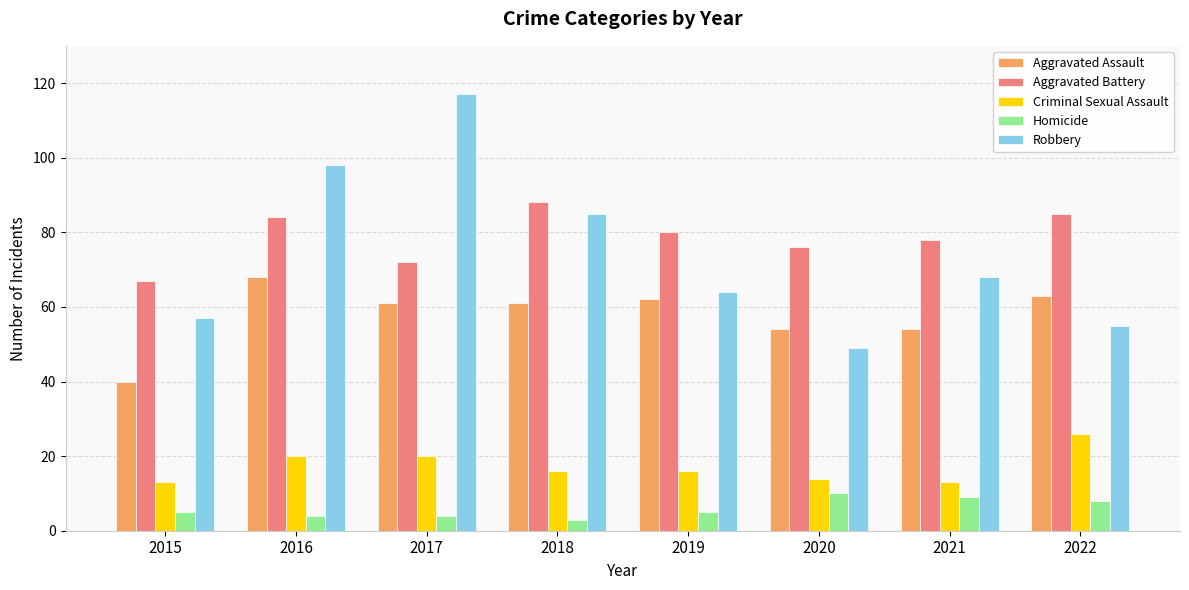

Where is Aggravated Battery nearest to the value 77?

2020